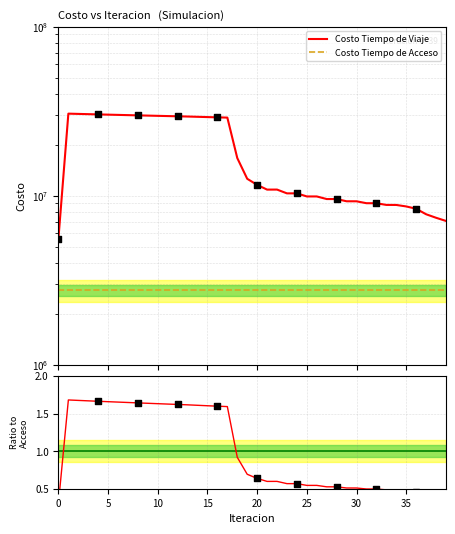

Between 13 and 3, which is larger?

3